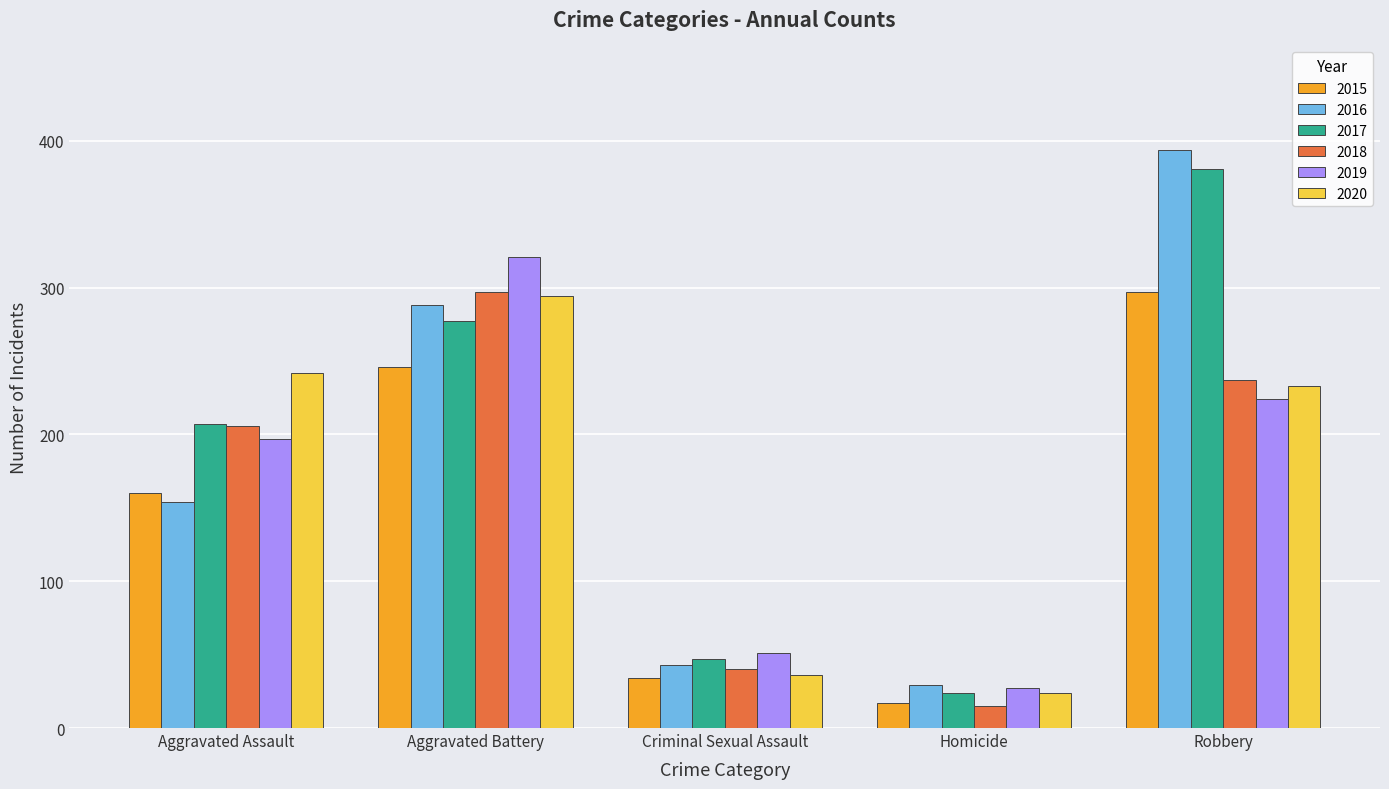

How many groups of bars are there?

5